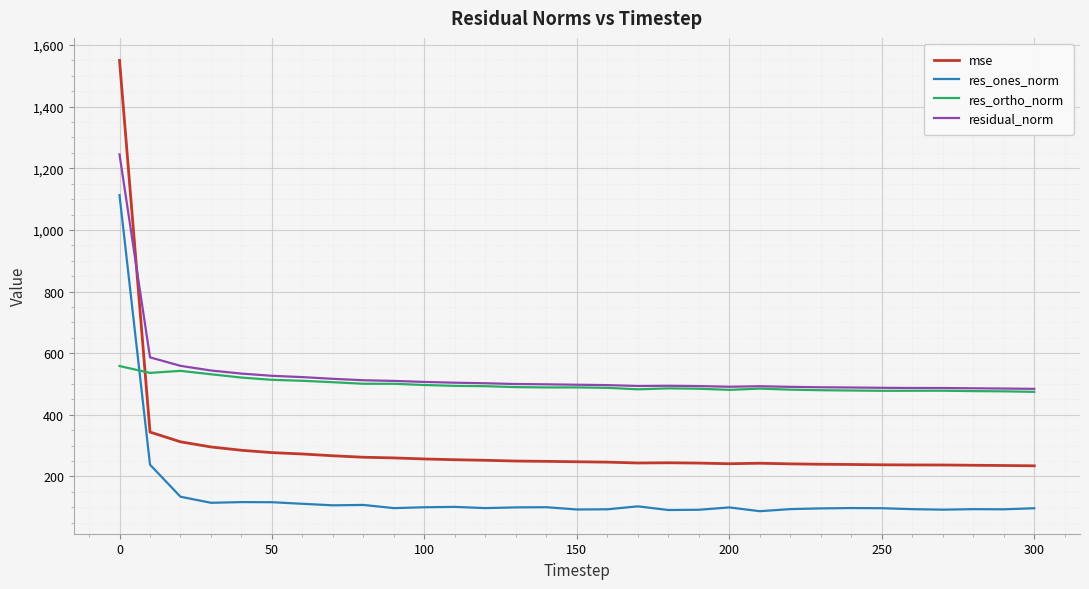

List the series in order of their peak value, lowest first.

res_ortho_norm, res_ones_norm, residual_norm, mse